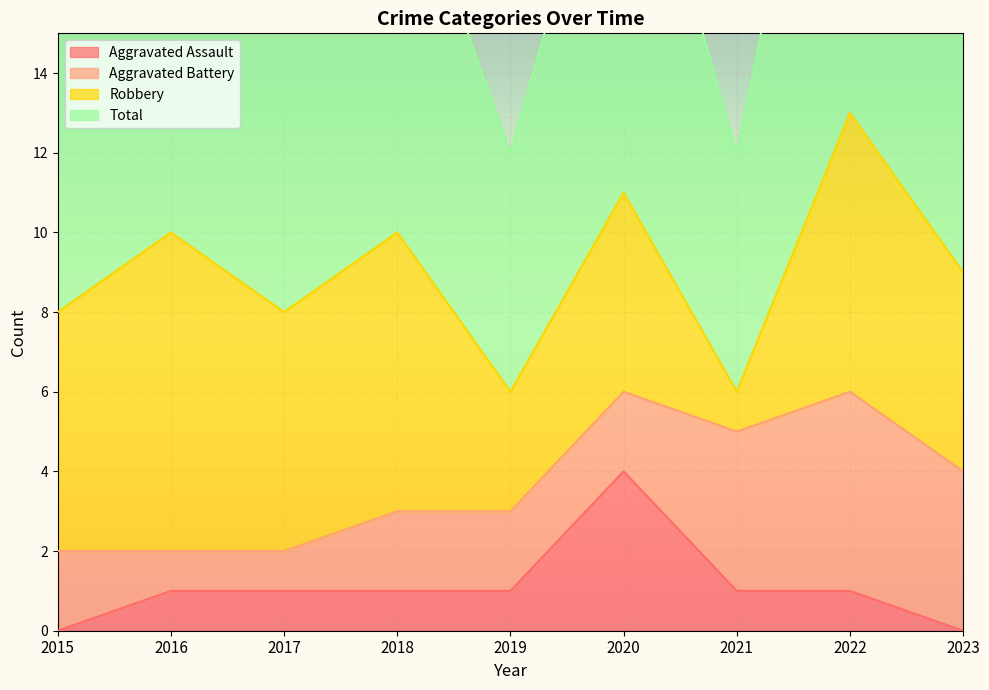

The value of Aggravated Assault at 2020 is 7. True or false?

False